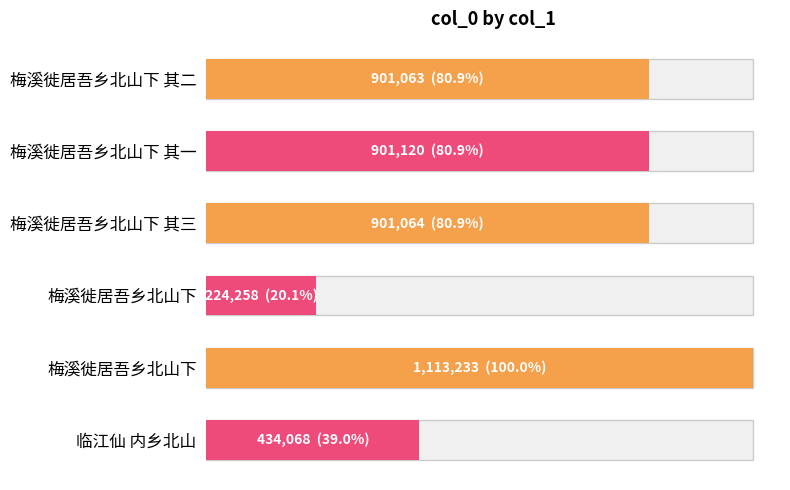

Does the chart contain any negative values?

No